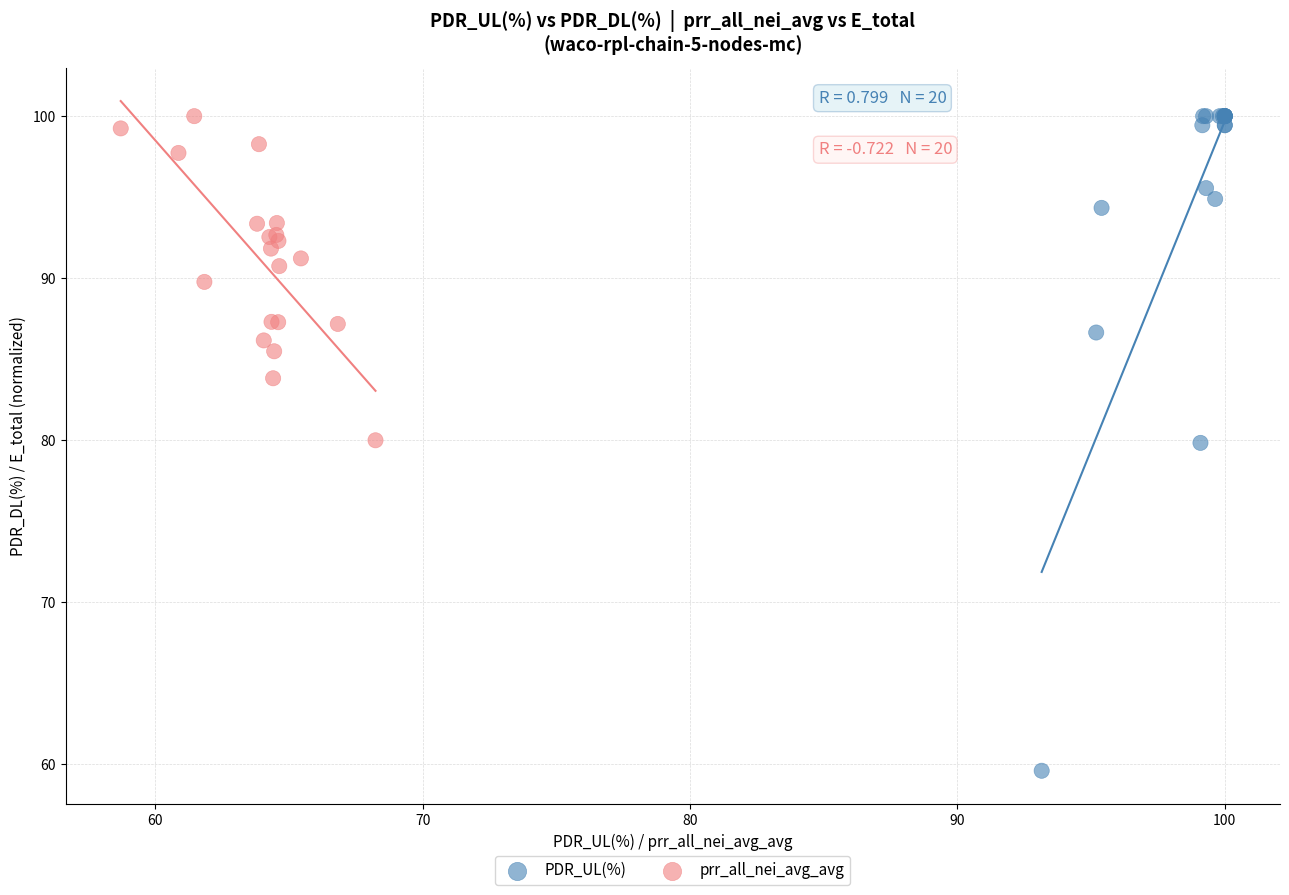

Which series reaches the minimum Y coordinate?

PDR_UL(%)